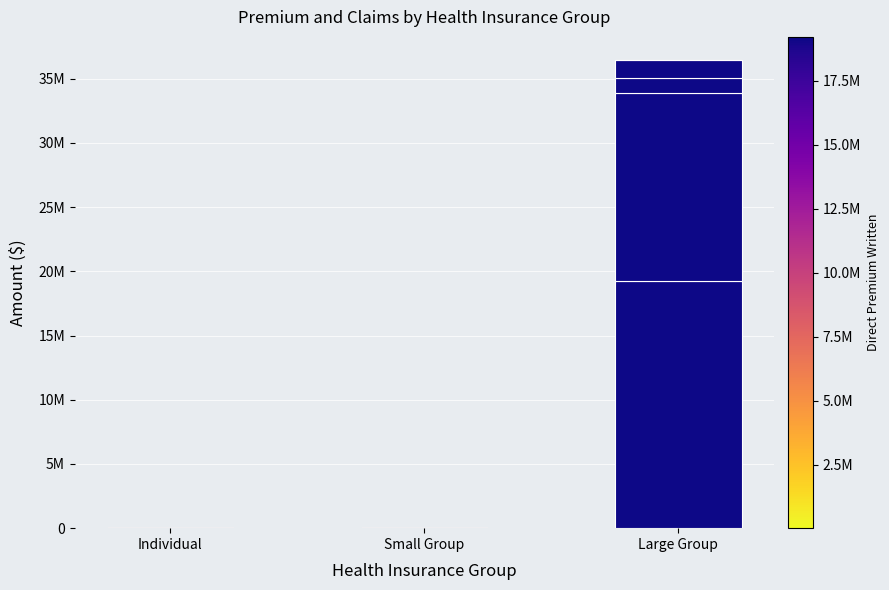

Does the chart contain stacked bars?

Yes